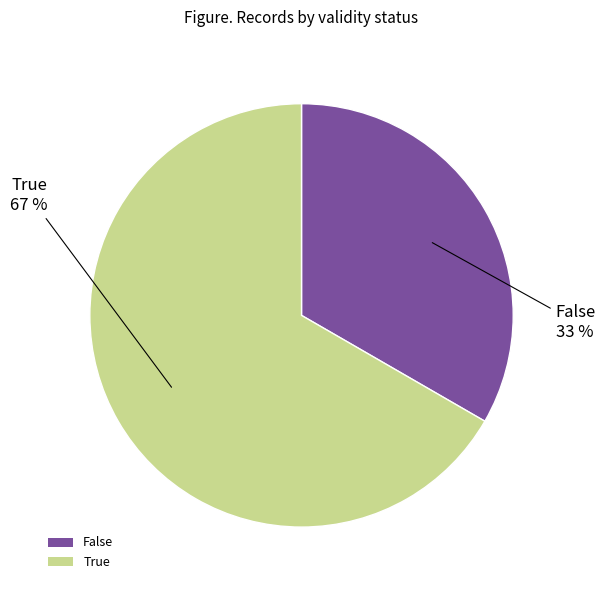

Approximately how many times larger is the value at True compared to False?

2.0